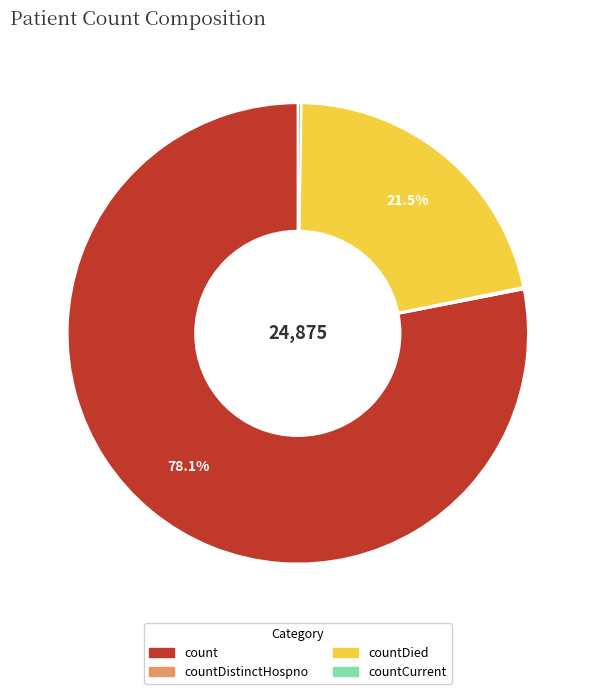

Is there any slice that represents more than half of the pie?

Yes